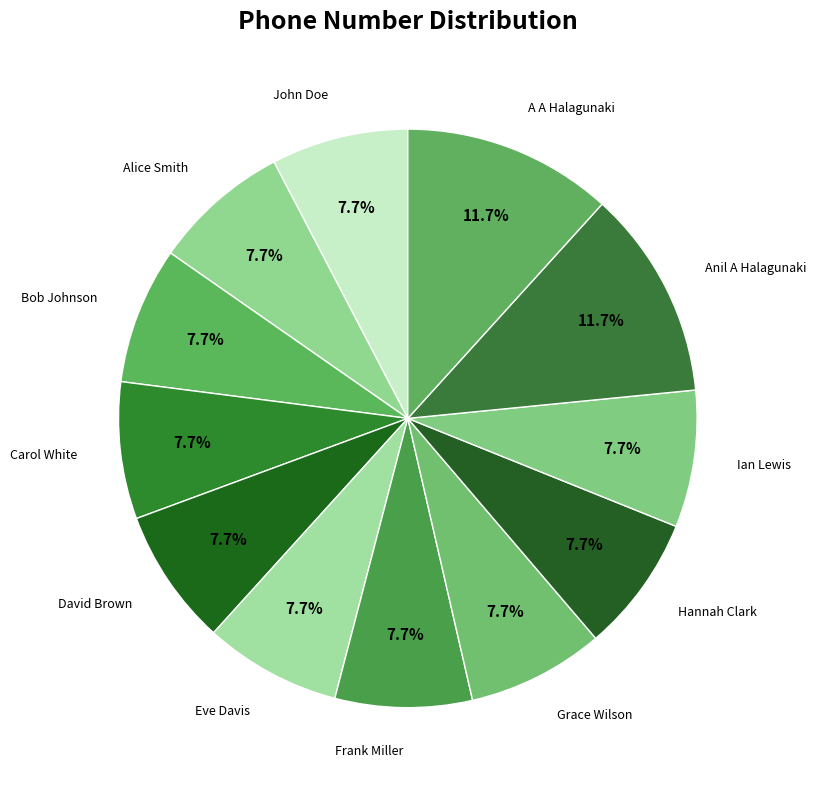

Approximately how many times larger is the value at Carol White compared to Bob Johnson?

1.0